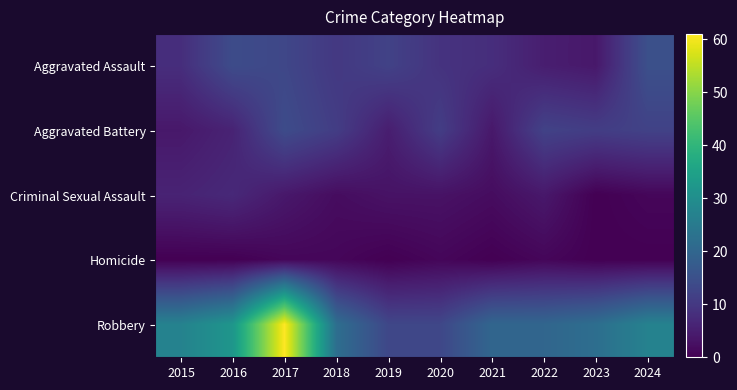

List the series in order of their peak value, lowest first.

Homicide, Criminal Sexual Assault, Aggravated Battery, Aggravated Assault, Robbery